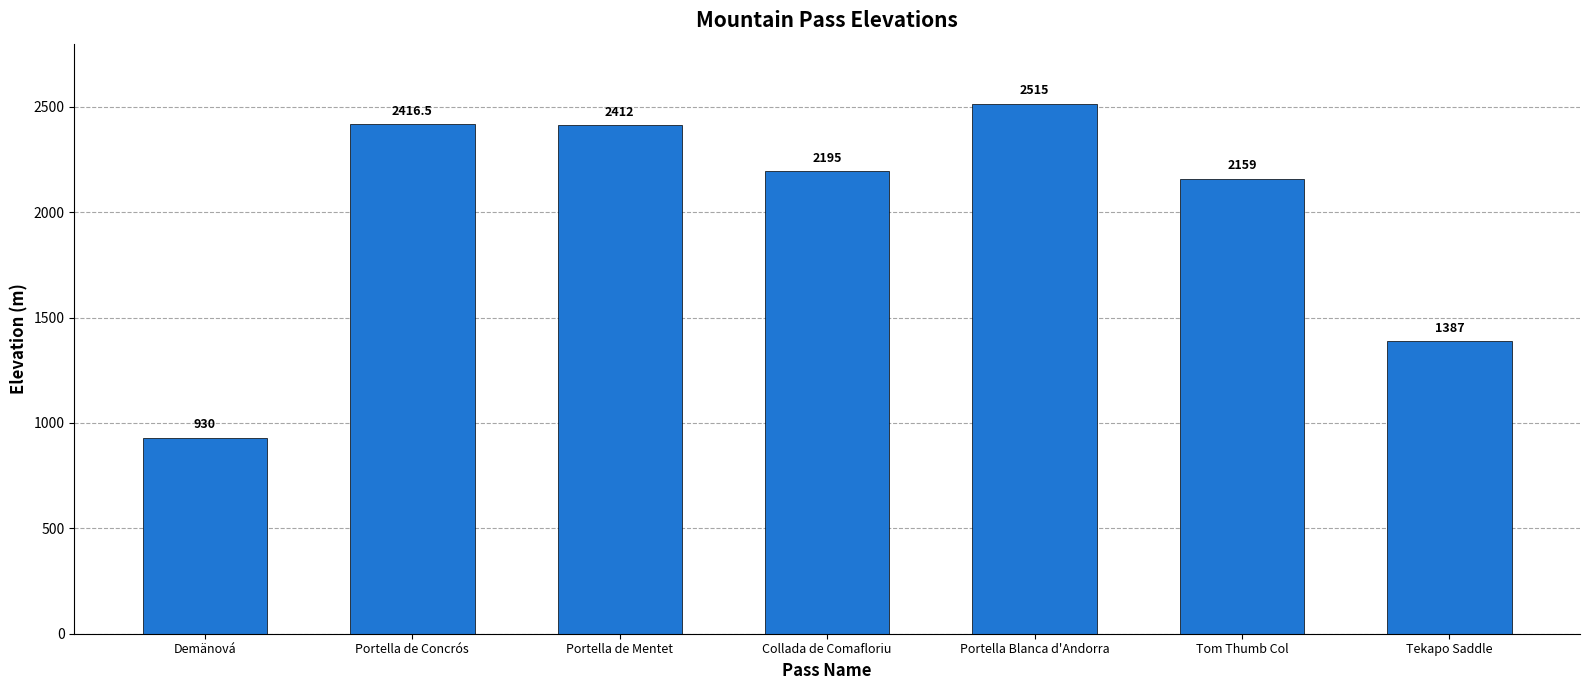

The value at Tekapo Saddle is 1387.0. True or false?

True